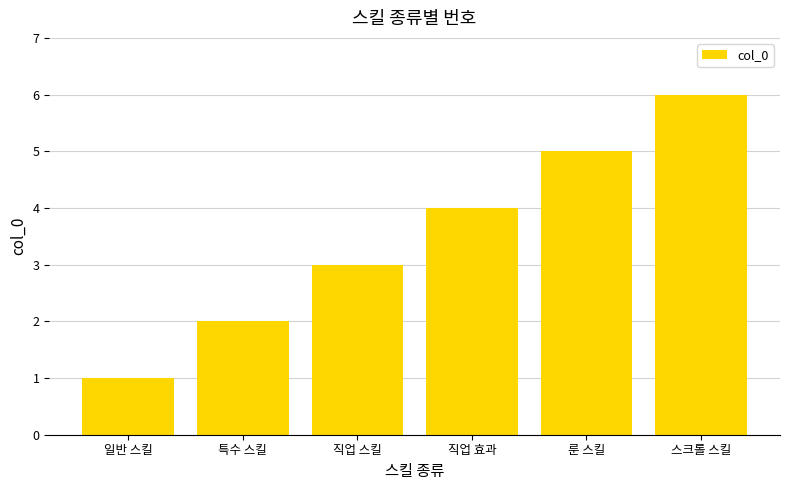

Which has a higher value, 직업 스킬 or 직업 효과?

직업 효과